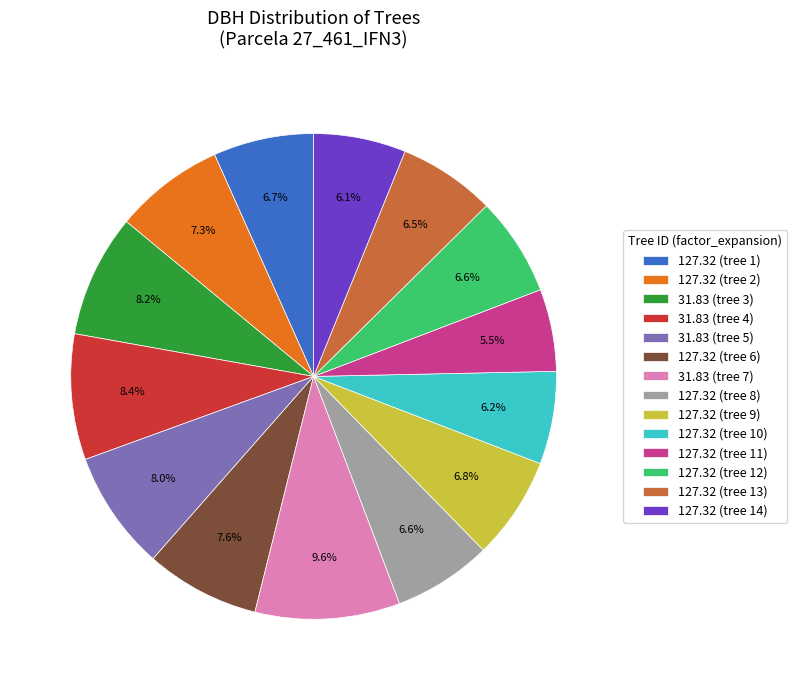

Which slice is the largest?

31.83 (tree 7)